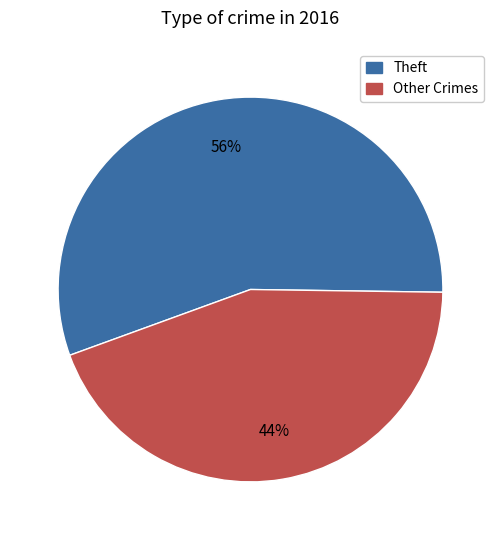

Approximately how many times larger is the value at Other Crimes compared to Theft?

0.8